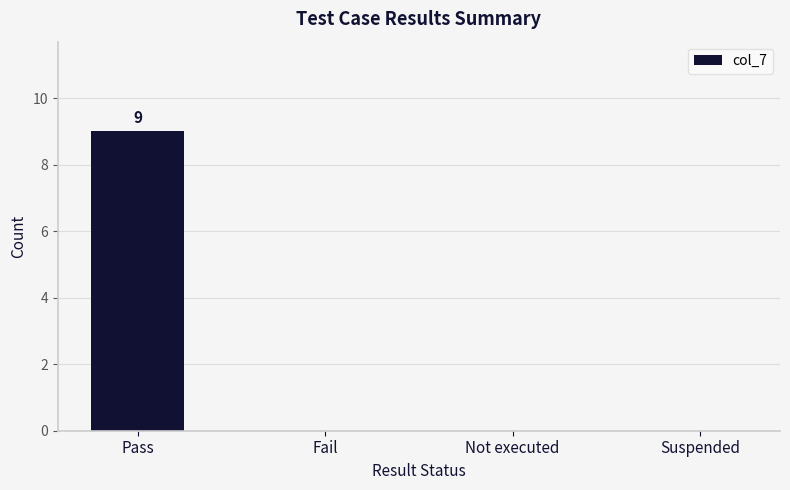

Reading left to right, what are all the values shown in this chart?

9	0	0	0